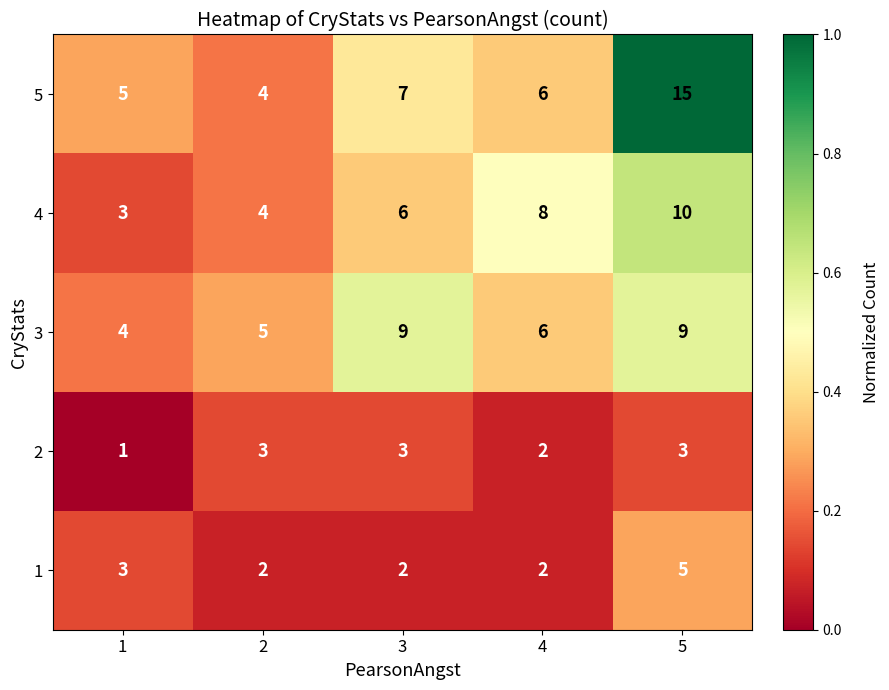

The value of 1 at 3 is 2. True or false?

True